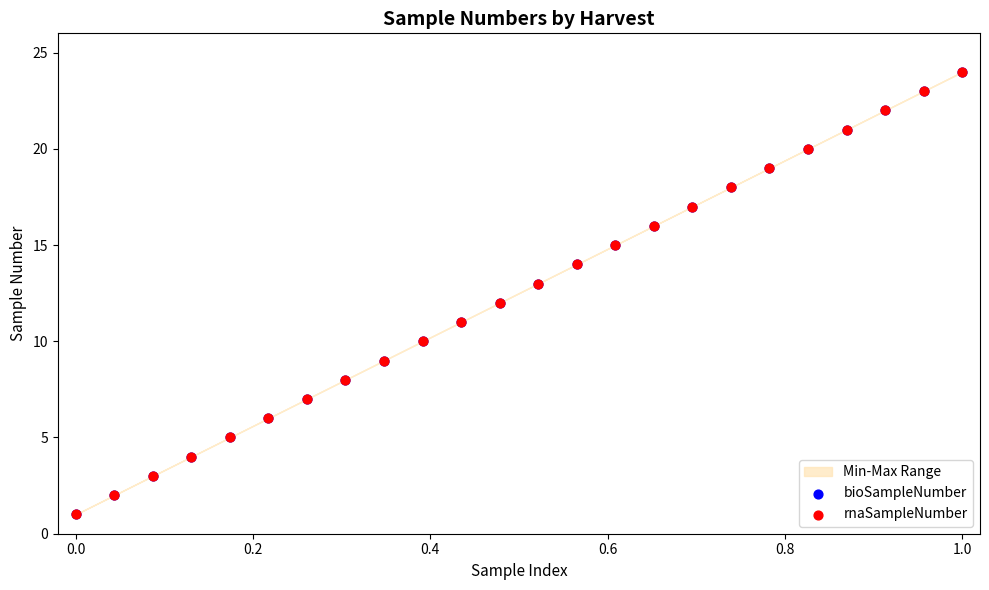

Which series has the largest Y range (max minus min)?

bioSampleNumber